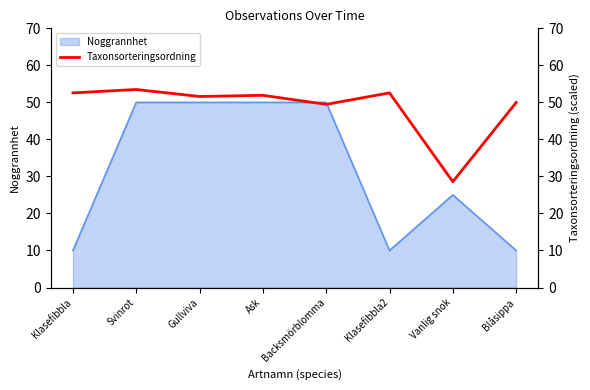

Approximately how many times larger is the value at Klasefibbla2 compared to Klasefibbla?

1.0